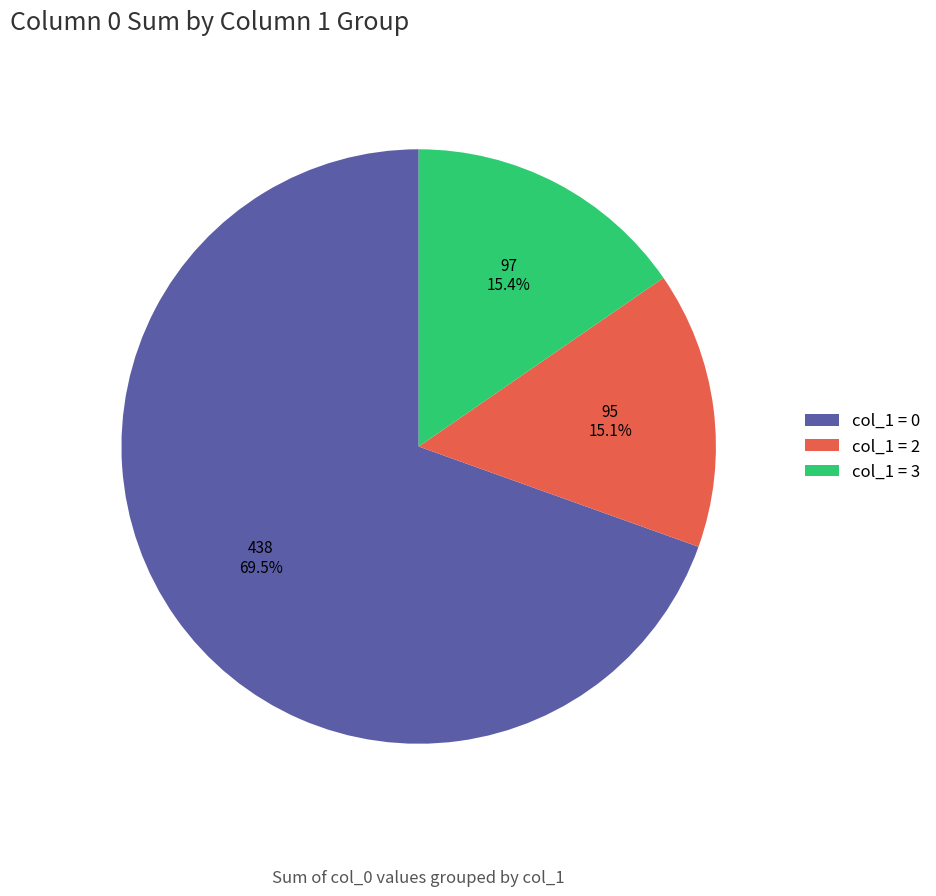

What is the total percentage of col_1 = 2 and col_1 = 0?

84.6%